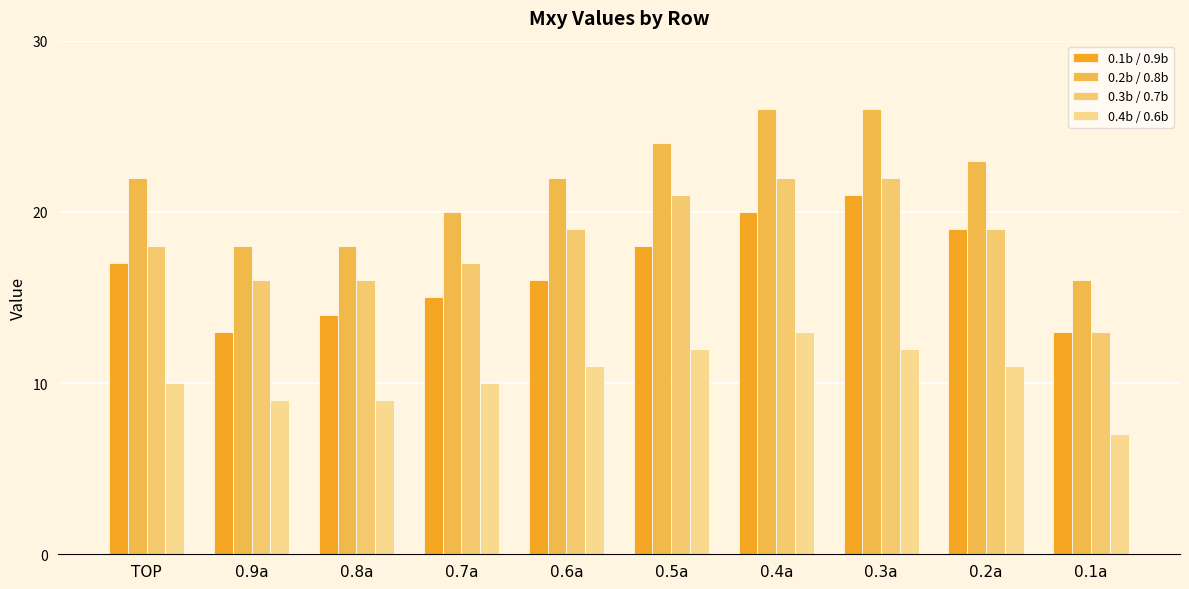

What is the difference between the maximum and minimum values in the 0.1b / 0.9b series?

8